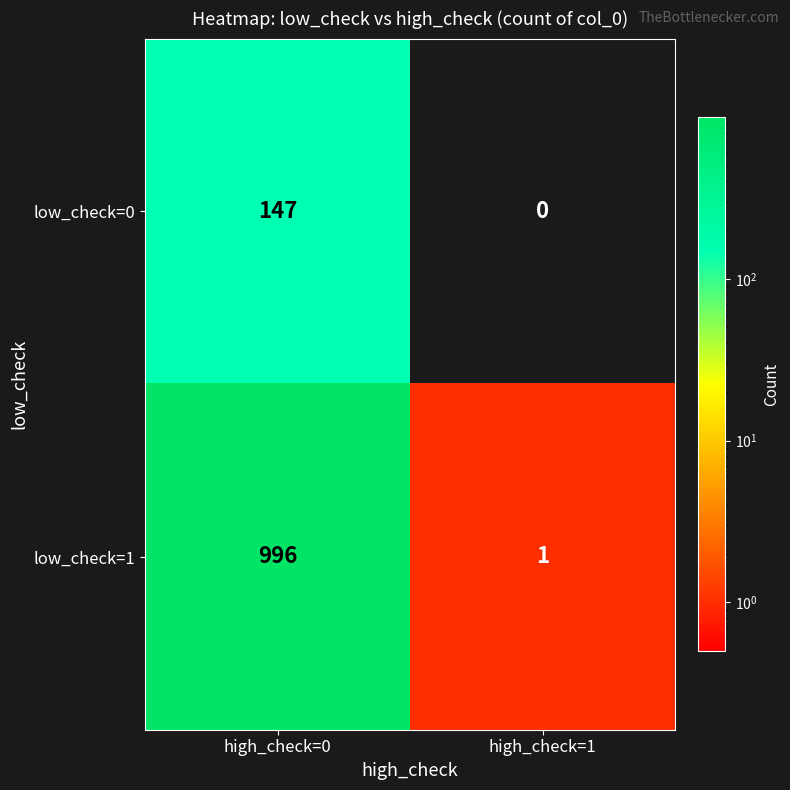

What is the average value of the low_check=0 series?

74